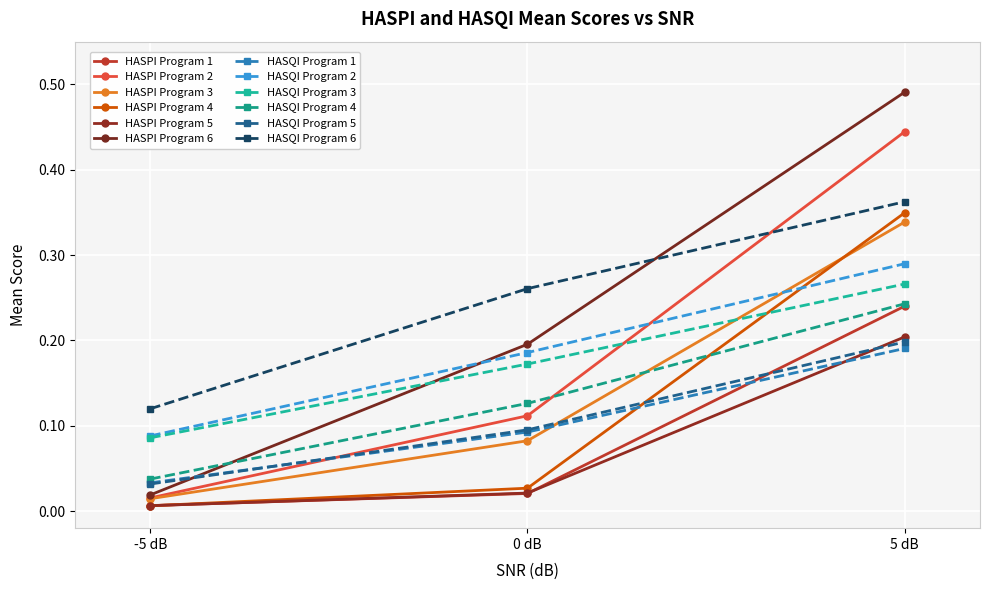

What is the greatest value displayed?

0.5